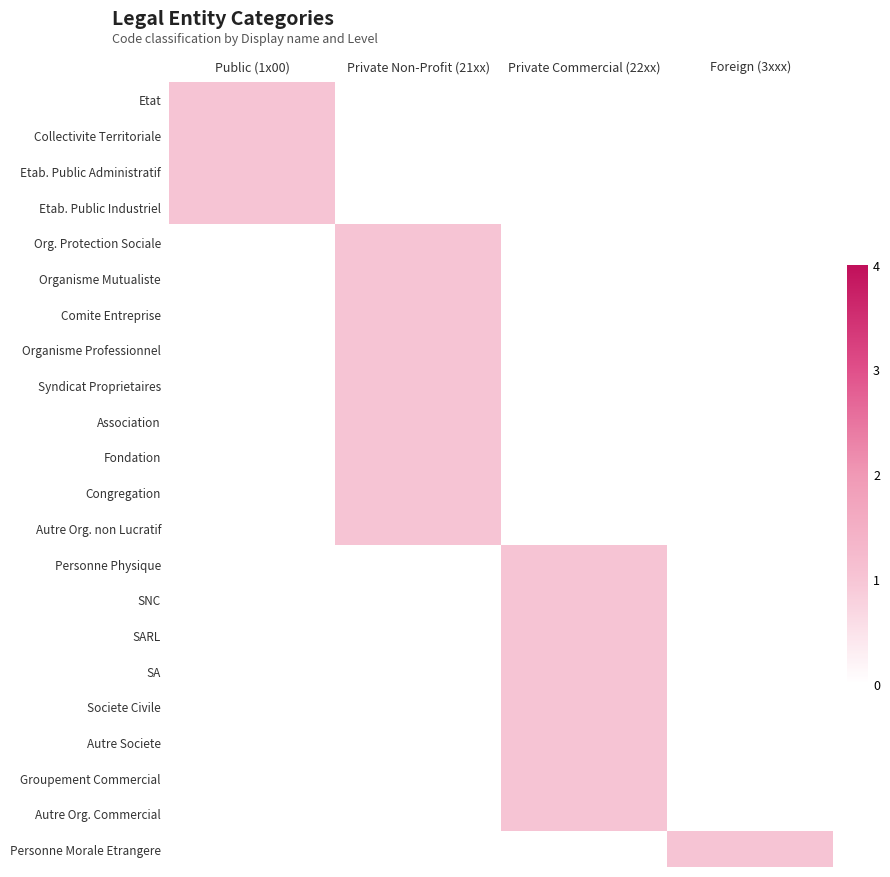

Which has a higher value, Private Commercial (22xx) or Public (1x00)?

Public (1x00)